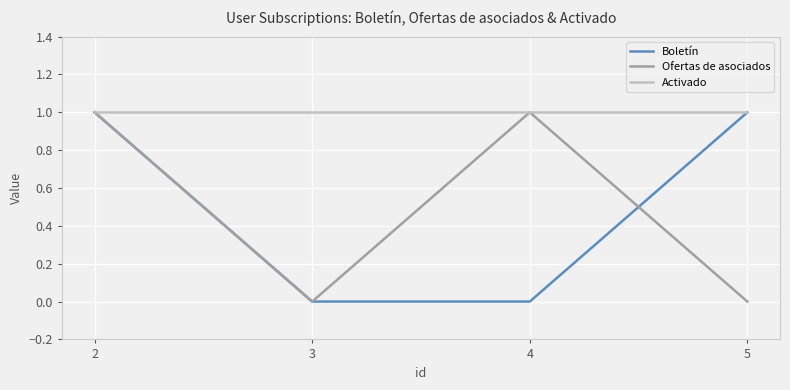

At which category is the sum across all series the highest?

2